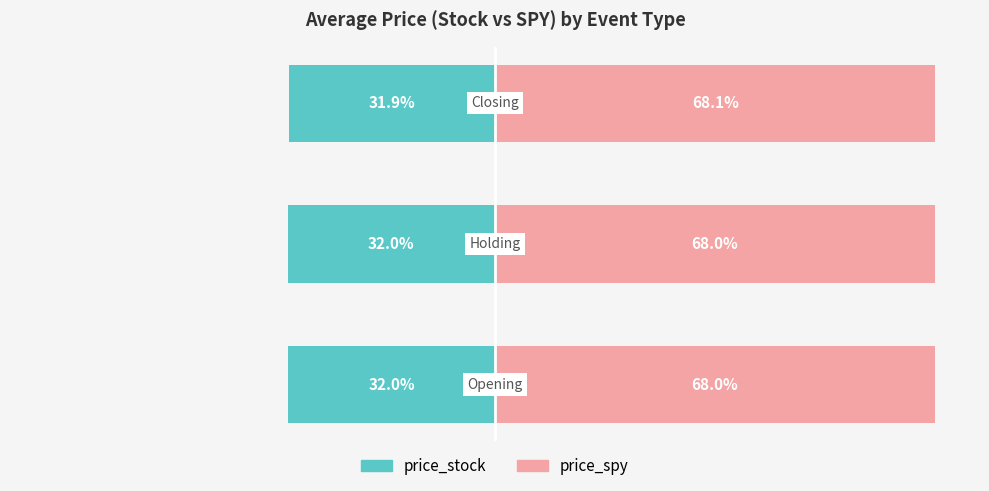

What is the value of the price_spy bar at the 1st from the left?

68.0